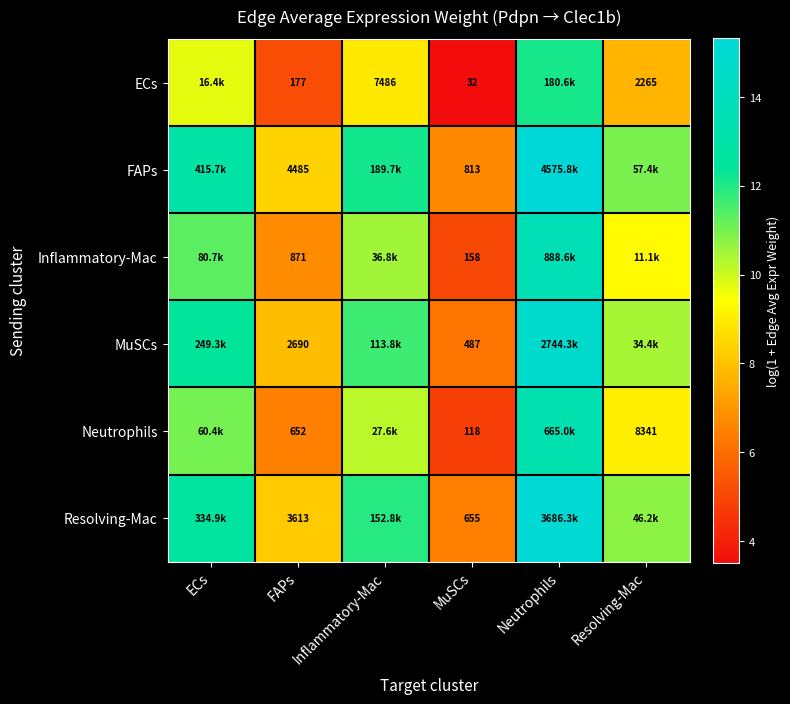

How many categories are shown in the chart?

6